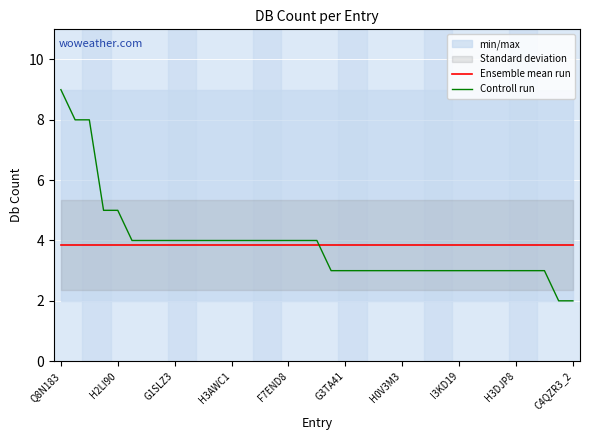

Reading left to right, extract all data points from this chart.

Ensemble mean run: 3.9	3.9	3.9	3.9	3.9	3.9	3.9	3.9	3.9	3.9	3.9	3.9	3.9	3.9	3.9	3.9	3.9	3.9	3.9	3.9	3.9	3.9	3.9	3.9	3.9	3.9	3.9	3.9	3.9	3.9	3.9	3.9	3.9	3.9	3.9	3.9	3.9
Controll run: 9.0	8.0	8.0	5.0	5.0	4.0	4.0	4.0	4.0	4.0	4.0	4.0	4.0	4.0	4.0	4.0	4.0	4.0	4.0	3.0	3.0	3.0	3.0	3.0	3.0	3.0	3.0	3.0	3.0	3.0	3.0	3.0	3.0	3.0	3.0	2.0	2.0